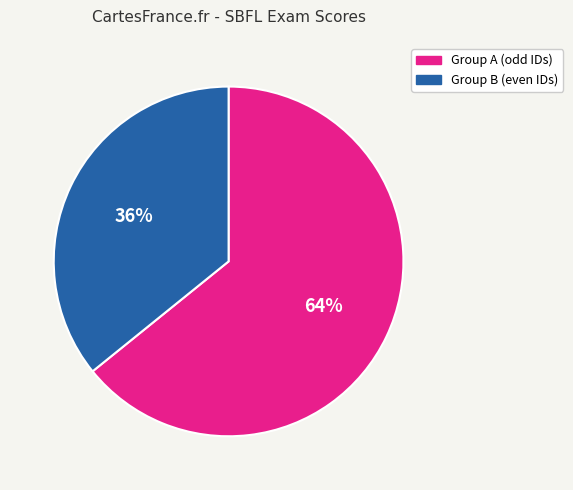

To the nearest percent, what is the difference between the largest and smallest slice percentages?

28%